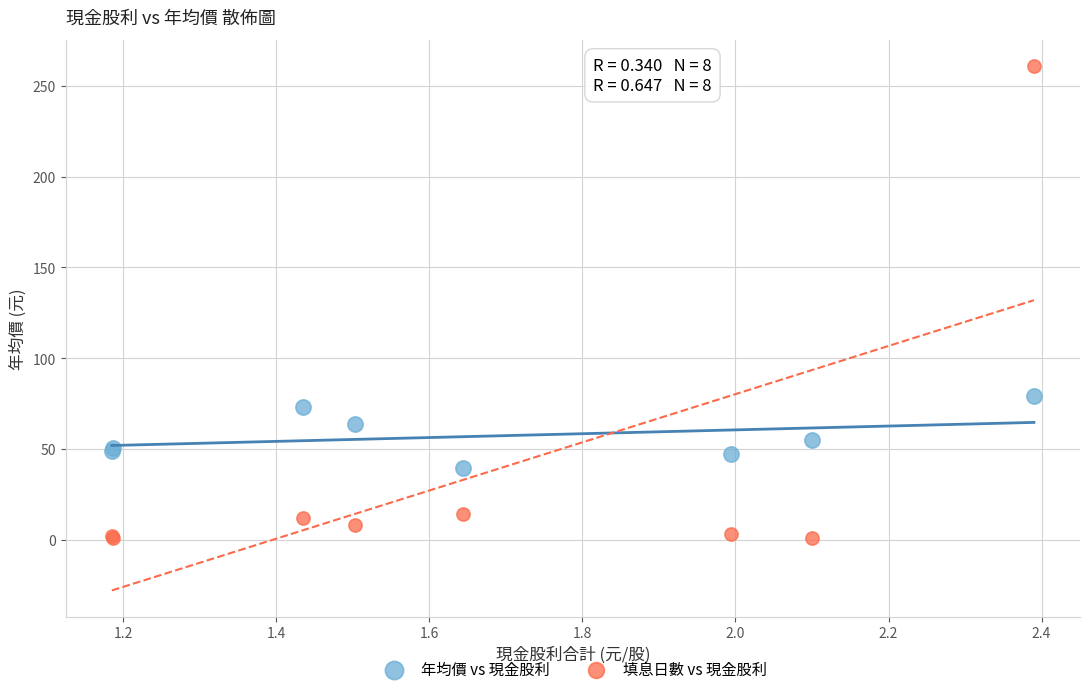

Which series reaches the maximum Y coordinate?

填息日數 vs 現金股利